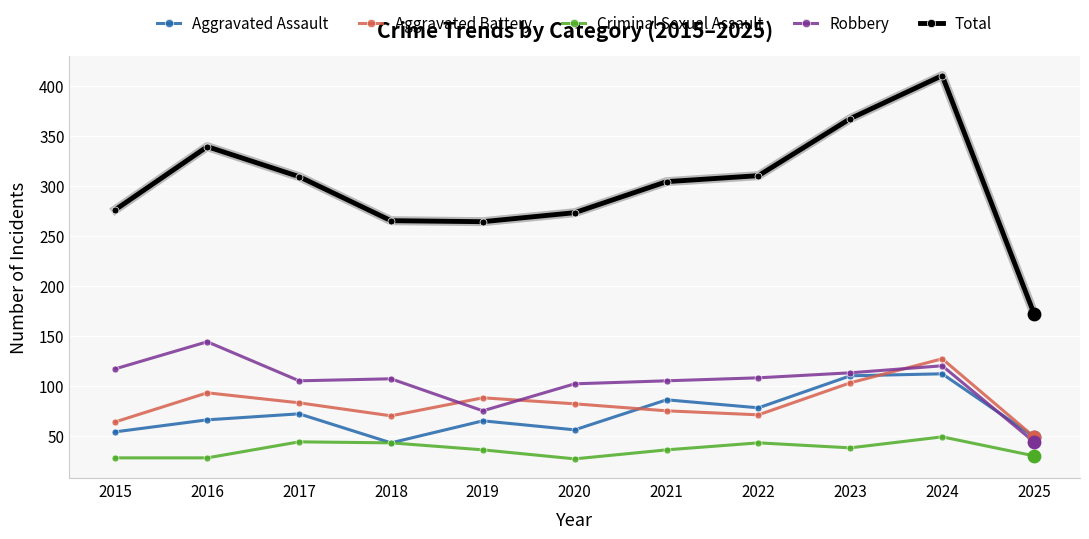

What are all the series names shown in the legend?

Aggravated Assault, Aggravated Battery, Criminal Sexual Assault, Robbery, Total